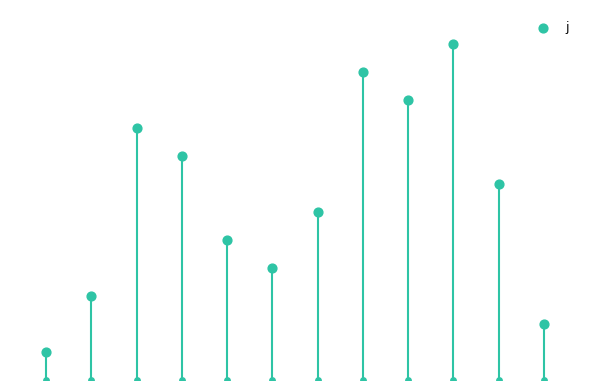

Approximately how many times larger is the value at 5 compared to 4?

0.8